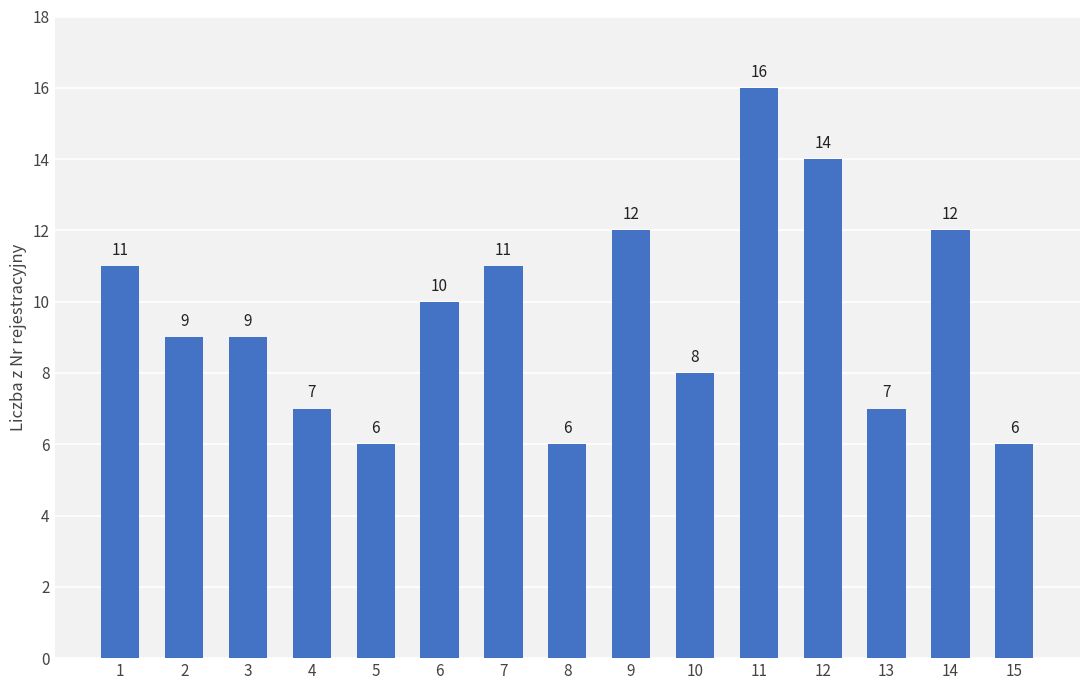

Count the number of categories in the chart.

15